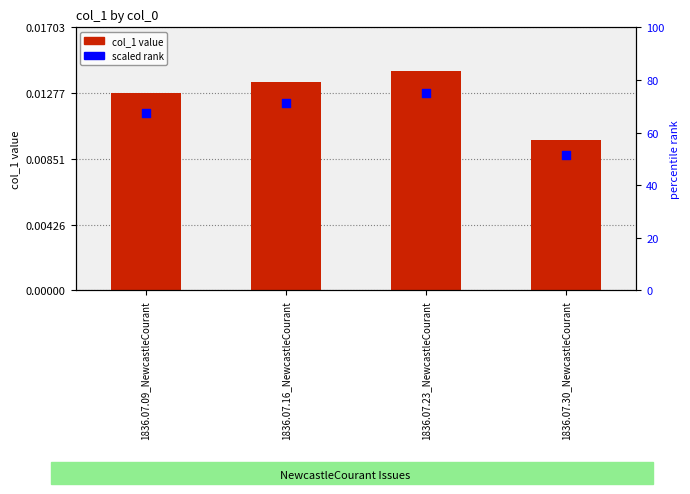

Is the value of scaled rank at 1836.07.30_NewcastleCourant greater than the value of col_1 at 1836.07.30_NewcastleCourant?

Yes